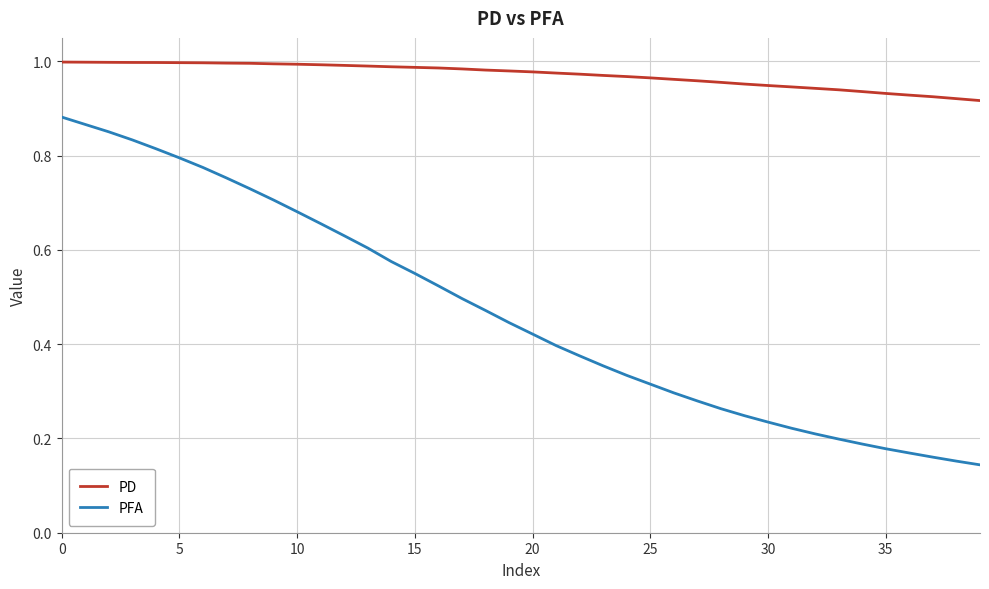

How many lines are shown in the chart?

2